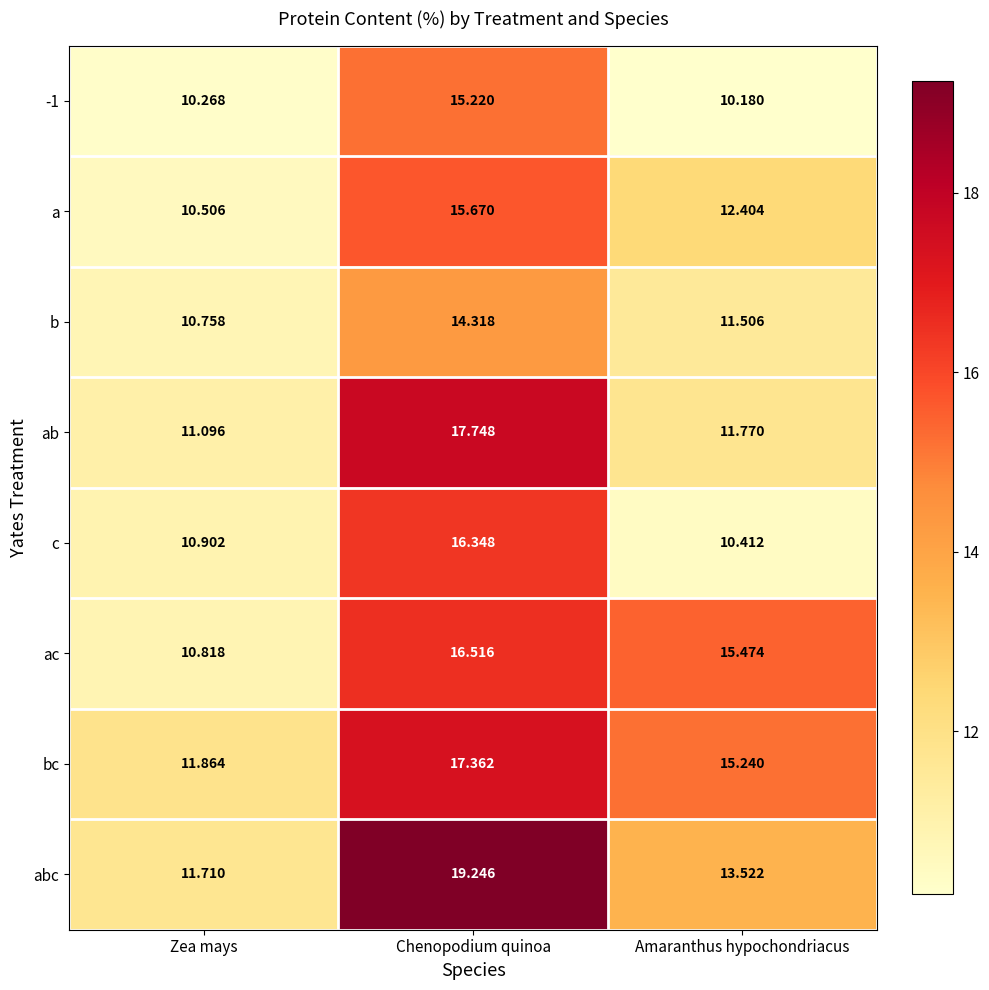

Rank the categories by bc value from highest to lowest.

Chenopodium quinoa, Amaranthus hypochondriacus, Zea mays